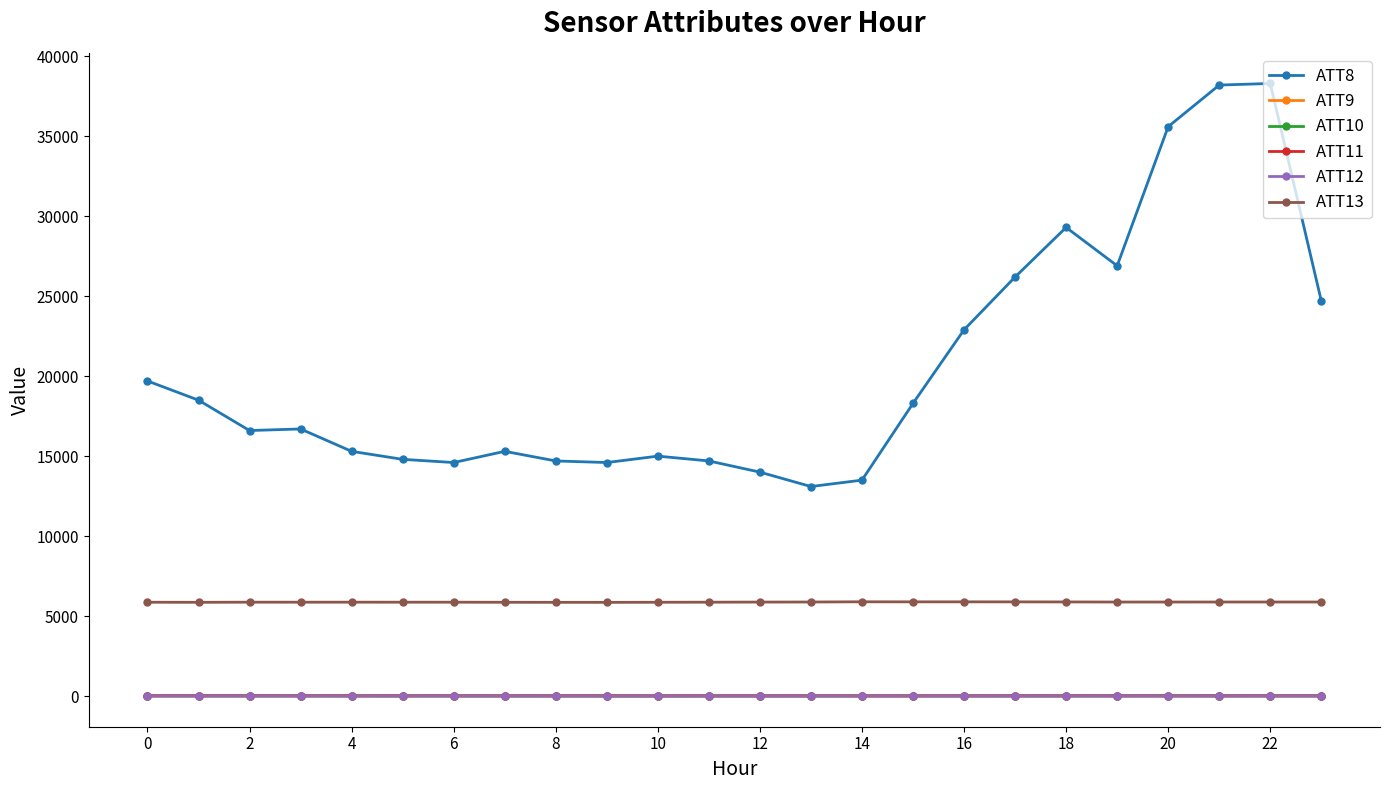

What is the maximum value shown in the chart?

38300.0